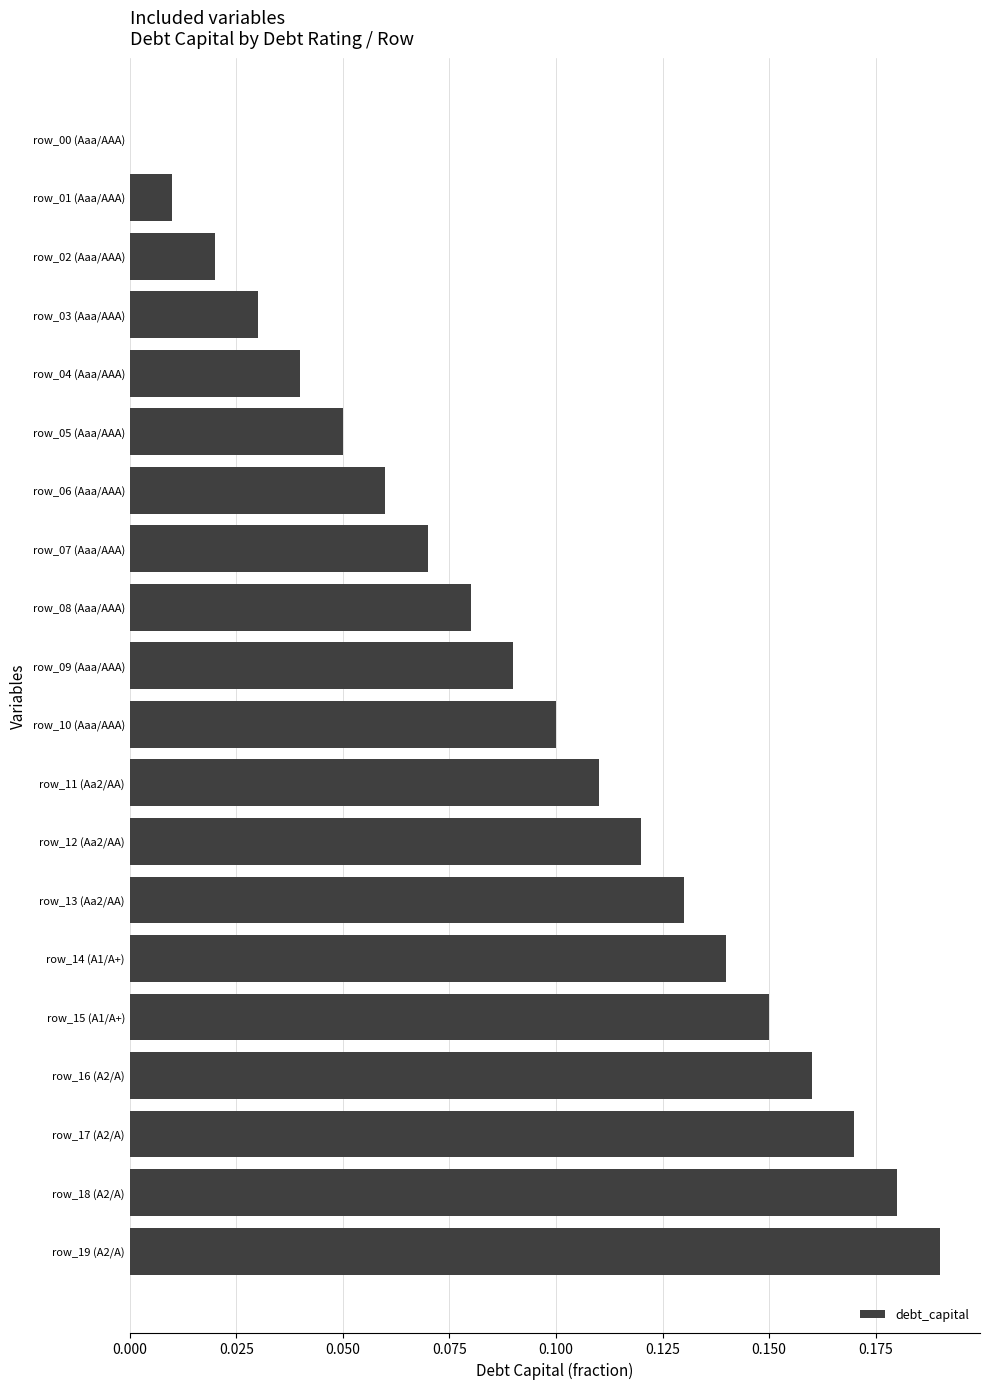

Which category has the highest value across all series?

row_19 (A2/A)